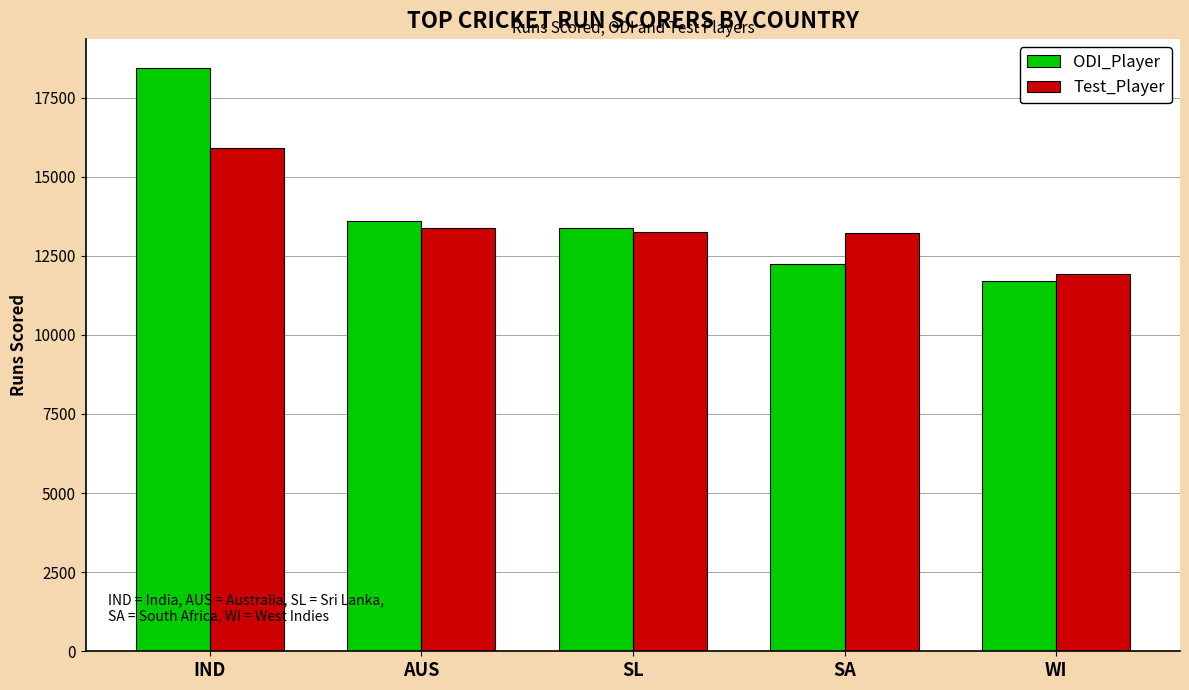

Rank the series at AUS from highest to lowest value.

ODI_Player, Test_Player